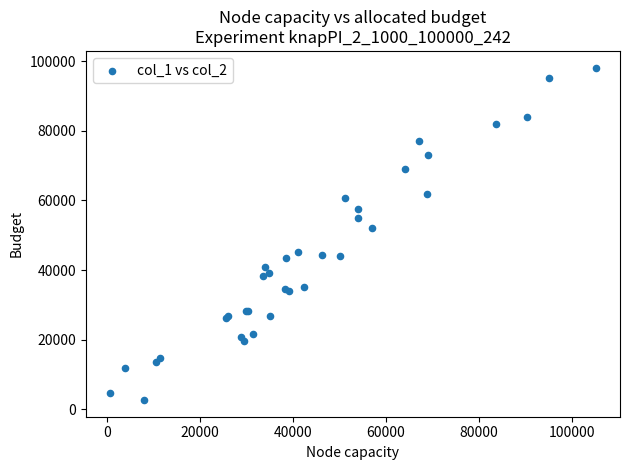

What Y value in the scatter plot is closest to 50406?

52097